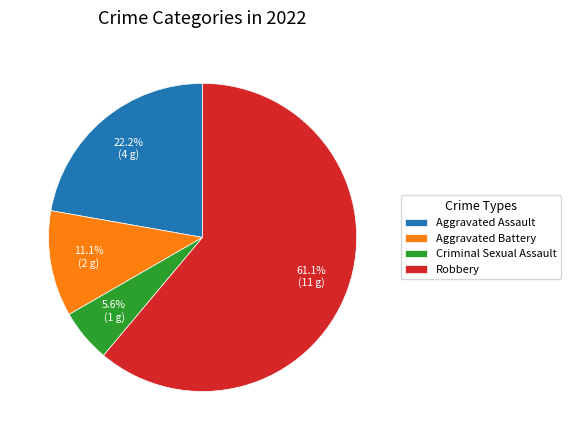

To the nearest percent, what percentage of the pie is Aggravated Assault?

22%